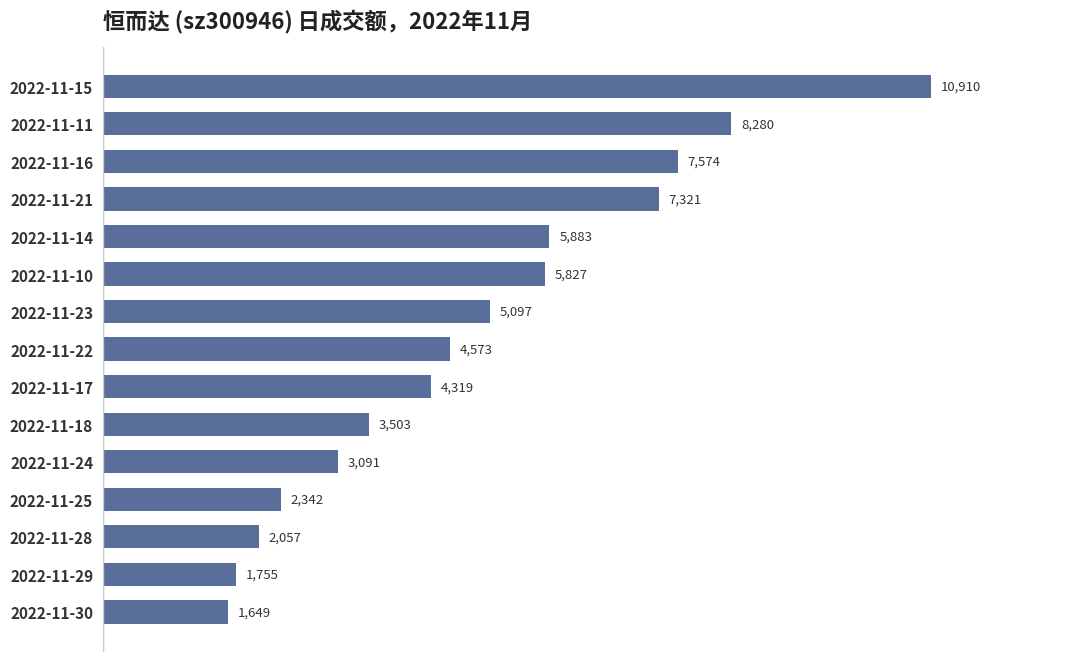

Is it true that the value at 2022-11-15 is 16965?

False